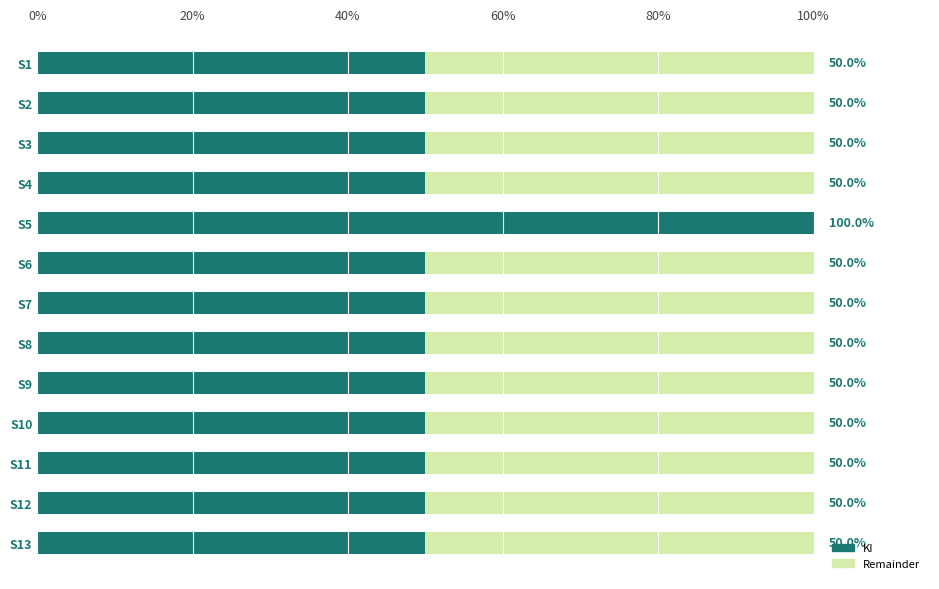

True or false: the data shows 50 at S12.

True